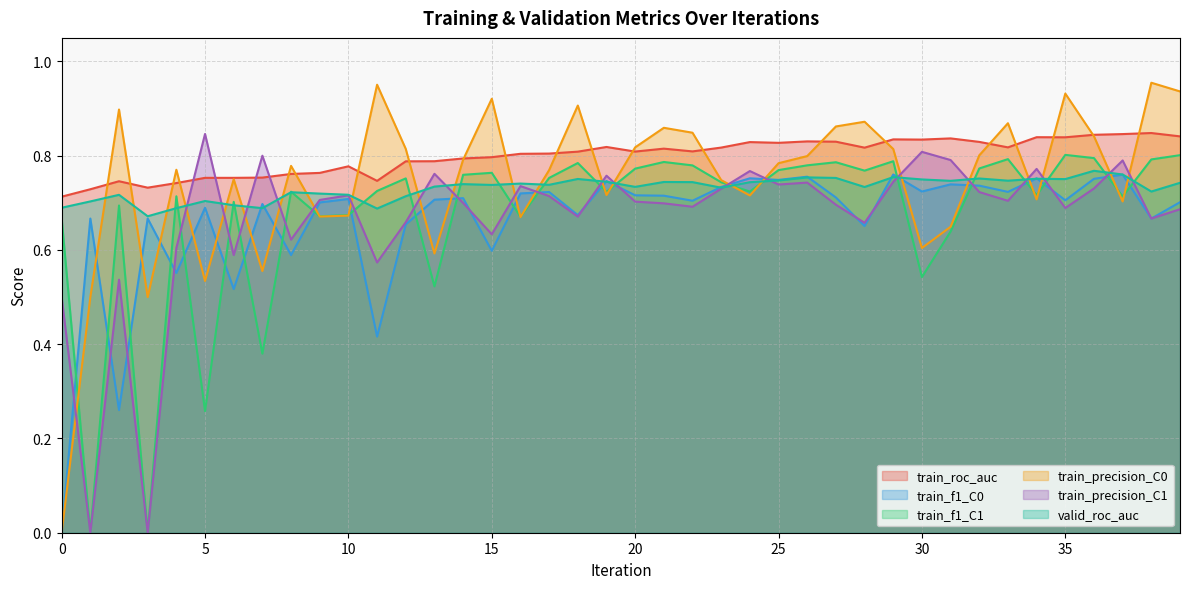

Reading right to left, list all the values displayed in this chart.

train_roc_auc: 39=0.8	38=0.8	37=0.8	36=0.8	35=0.8	34=0.8	33=0.8	32=0.8	31=0.8	30=0.8	29=0.8	28=0.8	27=0.8	26=0.8	25=0.8	24=0.8	23=0.8	22=0.8	21=0.8	20=0.8	19=0.8	18=0.8	17=0.8	16=0.8	15=0.8	14=0.8	13=0.8	12=0.8	11=0.7	10=0.8	9=0.8	8=0.8	7=0.8	6=0.8	5=0.8	4=0.7	3=0.7	2=0.7	1=0.7	0=0.7
train_f1_C0: 39=0.7	38=0.7	37=0.8	36=0.8	35=0.7	34=0.8	33=0.7	32=0.7	31=0.7	30=0.7	29=0.8	28=0.7	27=0.7	26=0.8	25=0.7	24=0.8	23=0.7	22=0.7	21=0.7	20=0.7	19=0.7	18=0.7	17=0.7	16=0.7	15=0.6	14=0.7	13=0.7	12=0.7	11=0.4	10=0.7	9=0.7	8=0.6	7=0.7	6=0.5	5=0.7	4=0.6	3=0.7	2=0.3	1=0.7	0=0.0
train_f1_C1: 39=0.8	38=0.8	37=0.7	36=0.8	35=0.8	34=0.7	33=0.8	32=0.8	31=0.6	30=0.5	29=0.8	28=0.8	27=0.8	26=0.8	25=0.8	24=0.7	23=0.7	22=0.8	21=0.8	20=0.8	19=0.7	18=0.8	17=0.8	16=0.7	15=0.8	14=0.8	13=0.5	12=0.8	11=0.7	10=0.7	9=0.7	8=0.7	7=0.4	6=0.7	5=0.3	4=0.7	3=0.0	2=0.7	1=0.0	0=0.7
train_precision_C0: 39=0.9	38=1.0	37=0.7	36=0.8	35=0.9	34=0.7	33=0.9	32=0.8	31=0.6	30=0.6	29=0.8	28=0.9	27=0.9	26=0.8	25=0.8	24=0.7	23=0.7	22=0.8	21=0.9	20=0.8	19=0.7	18=0.9	17=0.8	16=0.7	15=0.9	14=0.8	13=0.6	12=0.8	11=1.0	10=0.7	9=0.7	8=0.8	7=0.6	6=0.8	5=0.5	4=0.8	3=0.5	2=0.9	1=0.5	0=0.0
train_precision_C1: 39=0.7	38=0.7	37=0.8	36=0.7	35=0.7	34=0.8	33=0.7	32=0.7	31=0.8	30=0.8	29=0.7	28=0.7	27=0.7	26=0.7	25=0.7	24=0.8	23=0.7	22=0.7	21=0.7	20=0.7	19=0.8	18=0.7	17=0.7	16=0.7	15=0.6	14=0.7	13=0.8	12=0.7	11=0.6	10=0.7	9=0.7	8=0.6	7=0.8	6=0.6	5=0.8	4=0.6	3=0.0	2=0.5	1=0.0	0=0.5
valid_roc_auc: 39=0.7	38=0.7	37=0.8	36=0.8	35=0.8	34=0.8	33=0.7	32=0.8	31=0.7	30=0.7	29=0.8	28=0.7	27=0.8	26=0.8	25=0.7	24=0.7	23=0.7	22=0.7	21=0.7	20=0.7	19=0.7	18=0.8	17=0.7	16=0.7	15=0.7	14=0.7	13=0.7	12=0.7	11=0.7	10=0.7	9=0.7	8=0.7	7=0.7	6=0.7	5=0.7	4=0.7	3=0.7	2=0.7	1=0.7	0=0.7